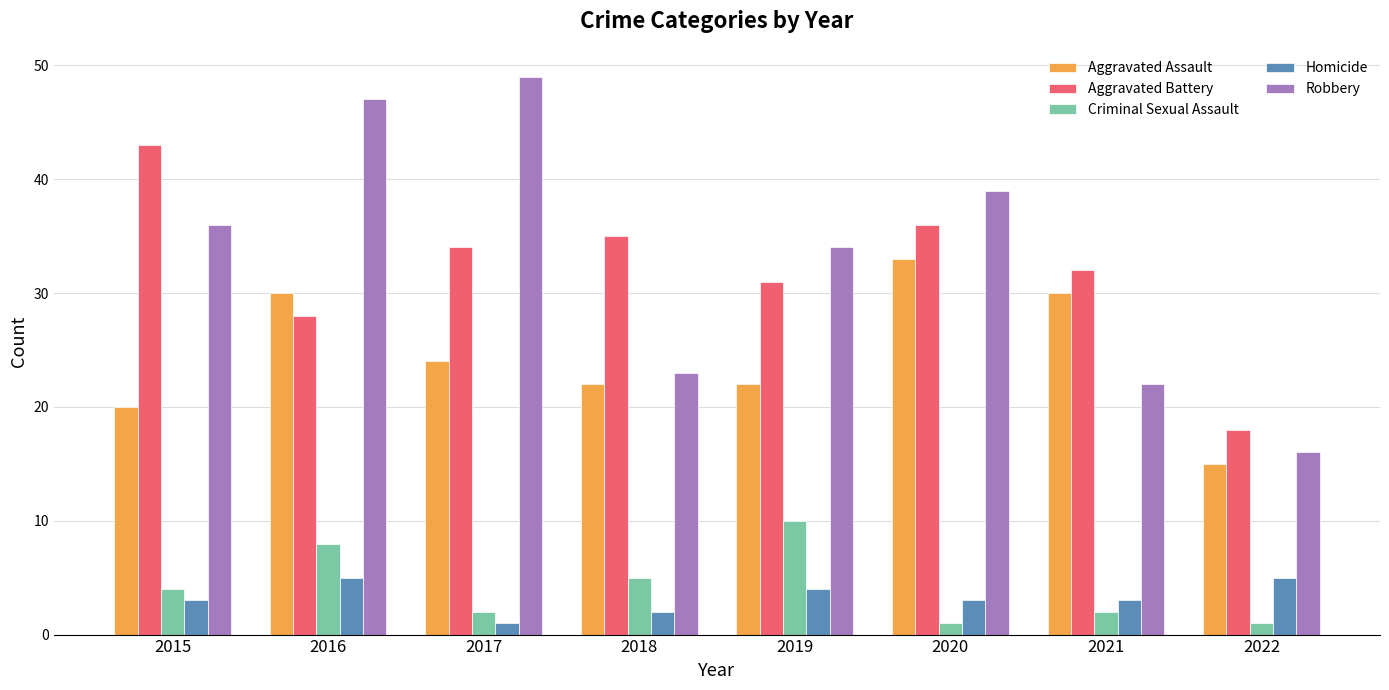

Read the Criminal Sexual Assault value at 2015.

4